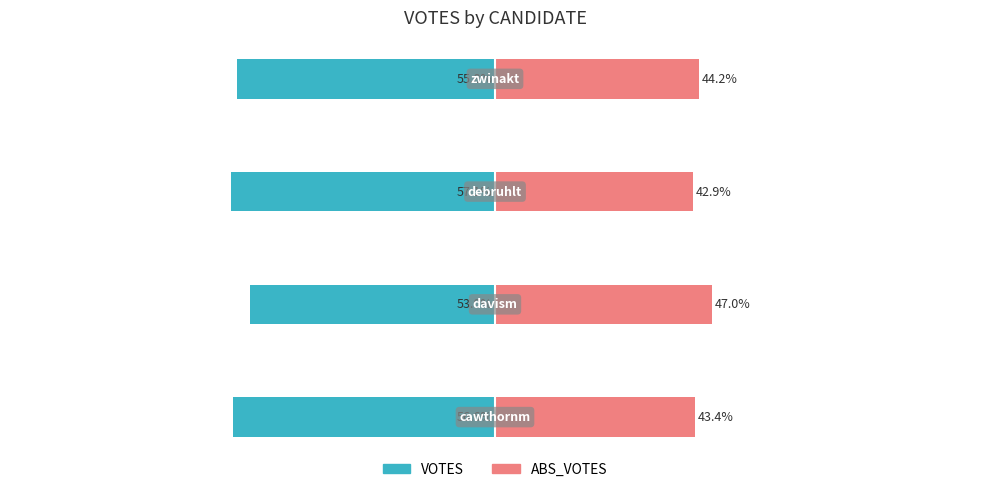

What are all the series names shown in the legend?

VOTES, ABS_VOTES